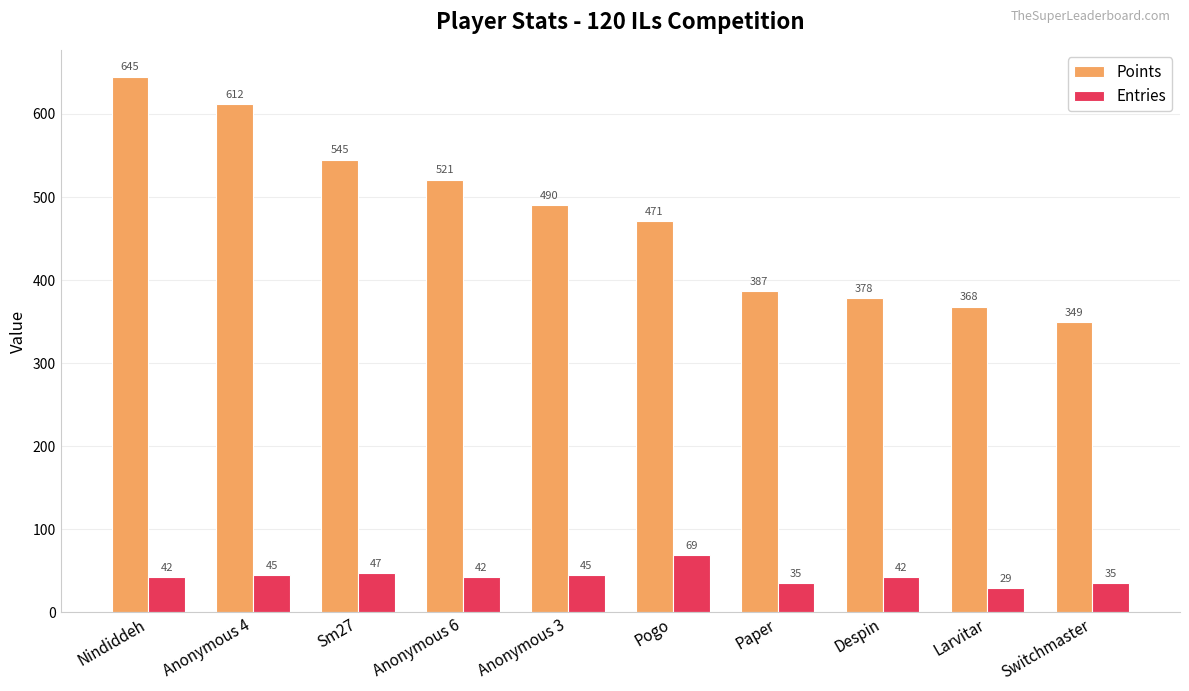

Is the value of Points at Switchmaster greater than the value of Entries at Nindiddeh?

Yes